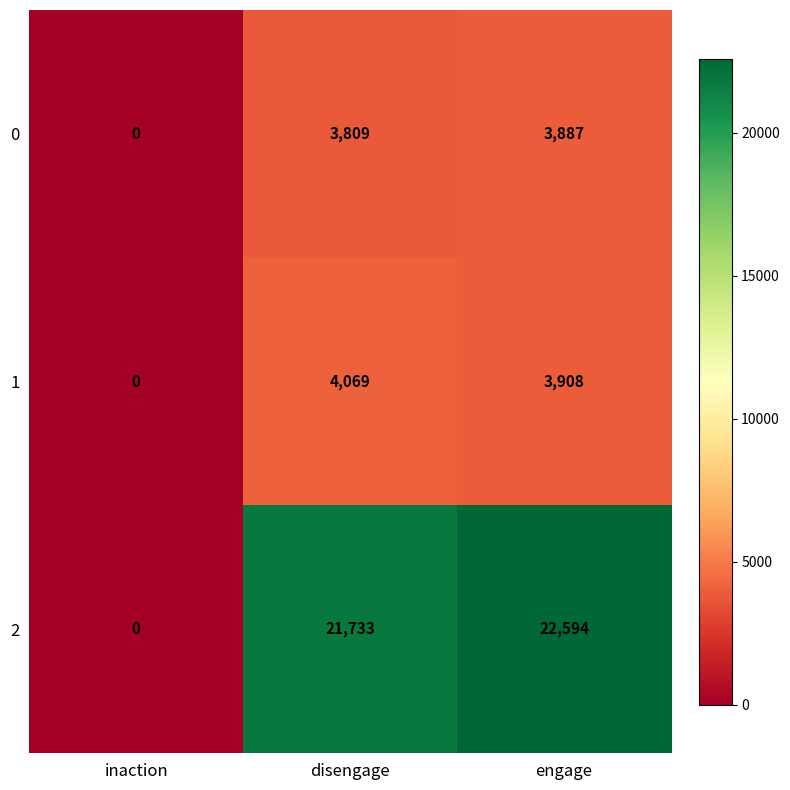

Which series has the widest spread of values?

2